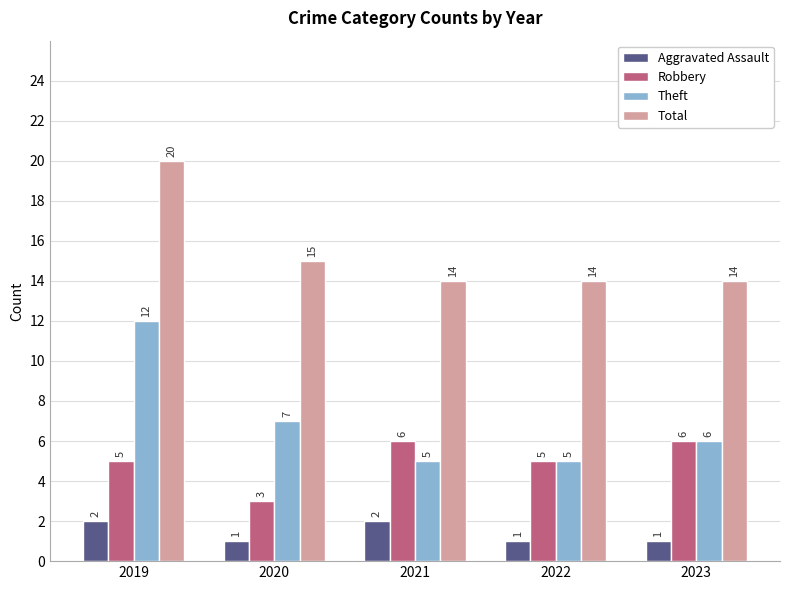

What is the sum of the Robbery values at 2022 and 2021?

11